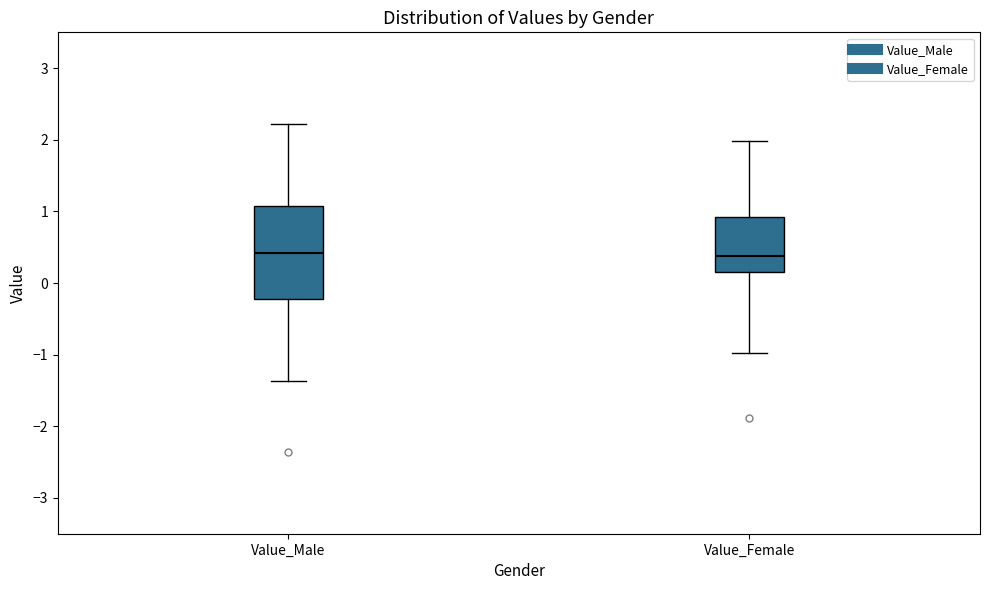

Reading left to right, read every box against the y-axis: the position of its median line, the range the box covers, and the ends of its whiskers. The values are not printed on the chart, so give them approximately, as read against the axis.

Value_Male: median 0.4, box -0.2 to 1.1, whiskers -1.4 to 2.2
Value_Female: median 0.4, box 0.2 to 0.9, whiskers -1.0 to 2.0